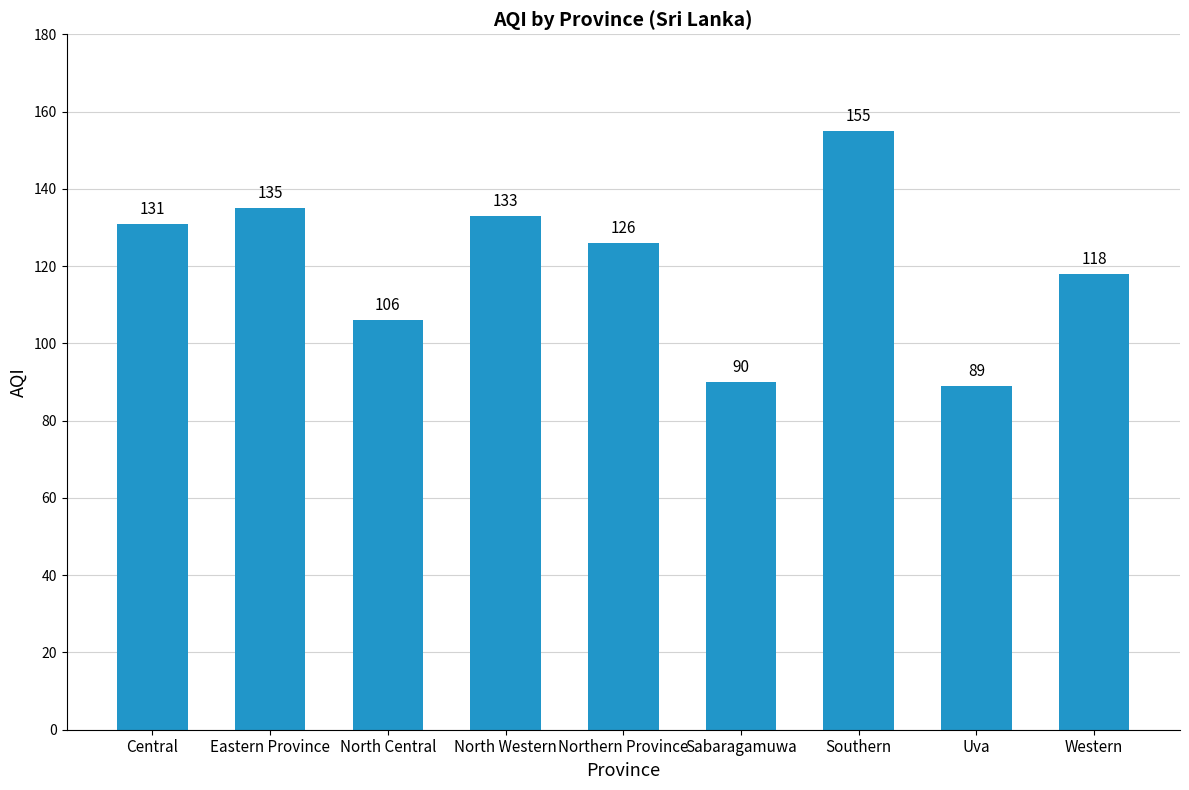

Approximately how many times larger is the value at North Western compared to Eastern Province?

1.0